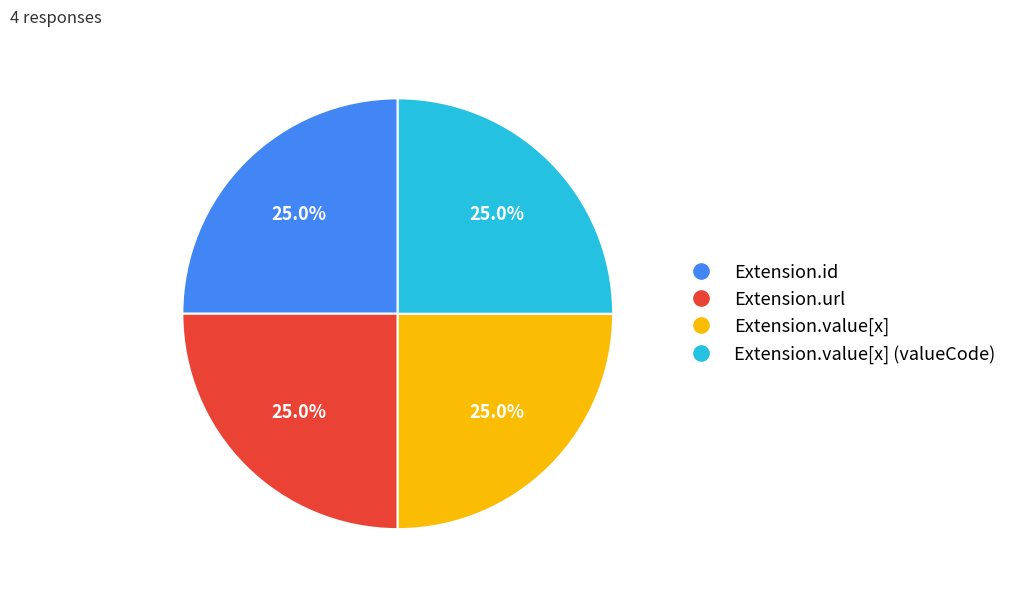

Count the number of slices in the pie.

4